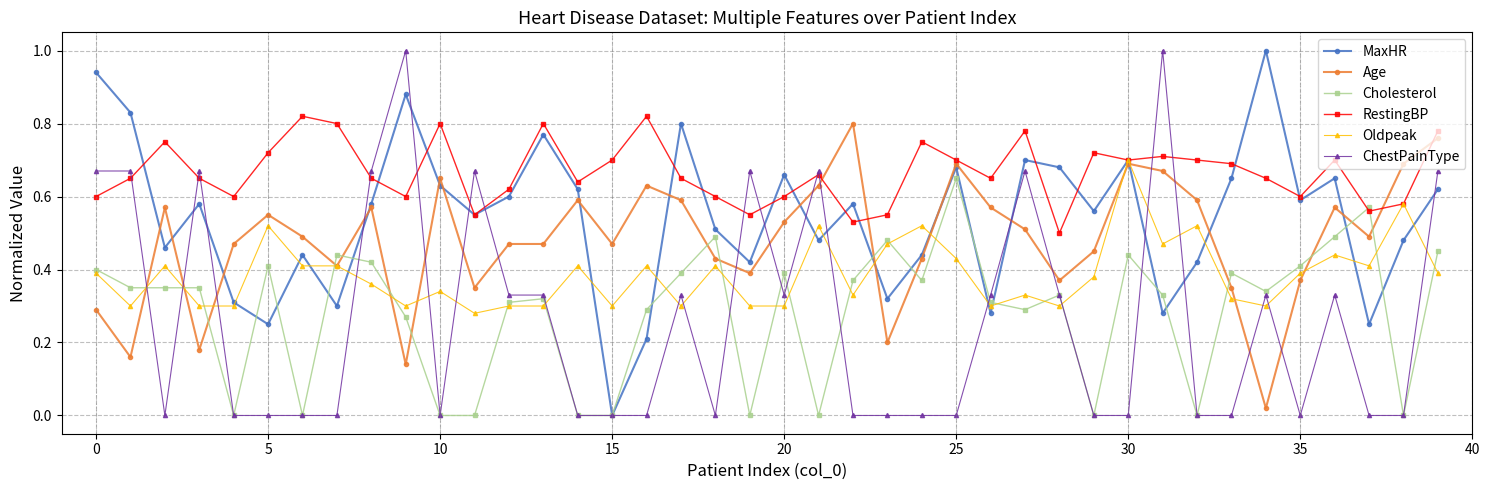

How many times do Age and ChestPainType cross each other?

17